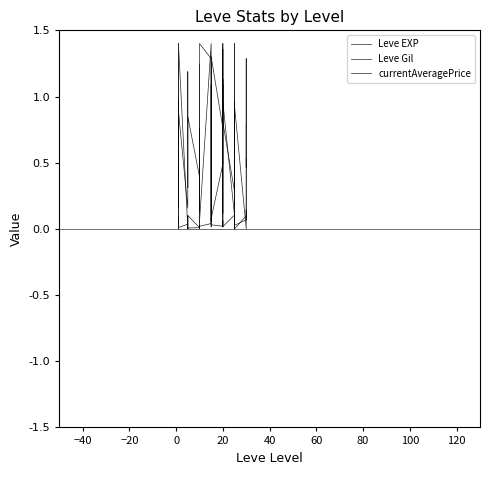

True or false: currentAveragePrice has a value of 0.2 at 11.

False